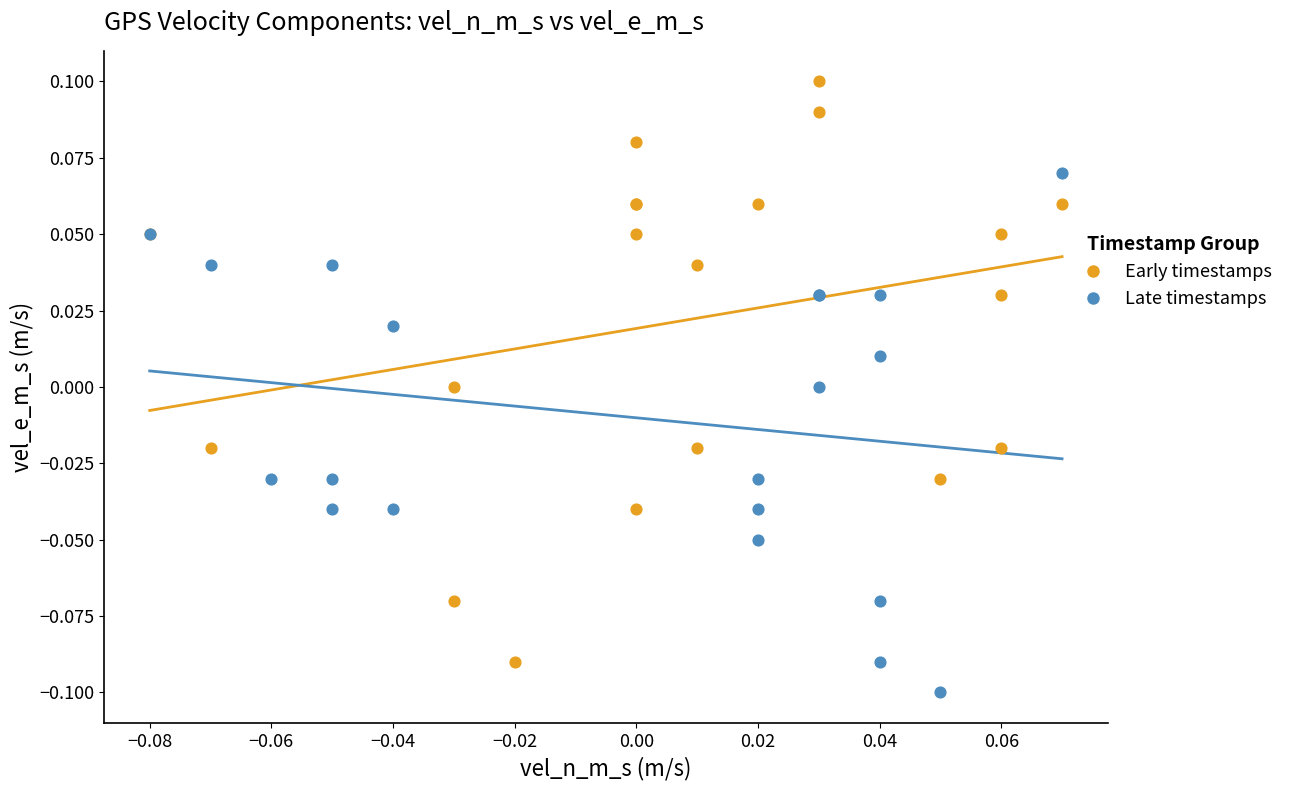

Which series has the largest Y range (max minus min)?

Early timestamps